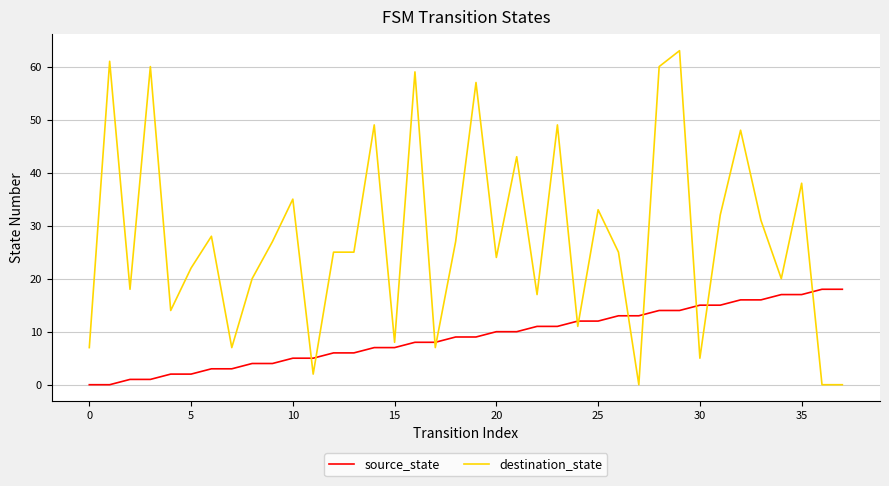

How many lines are shown in the chart?

2